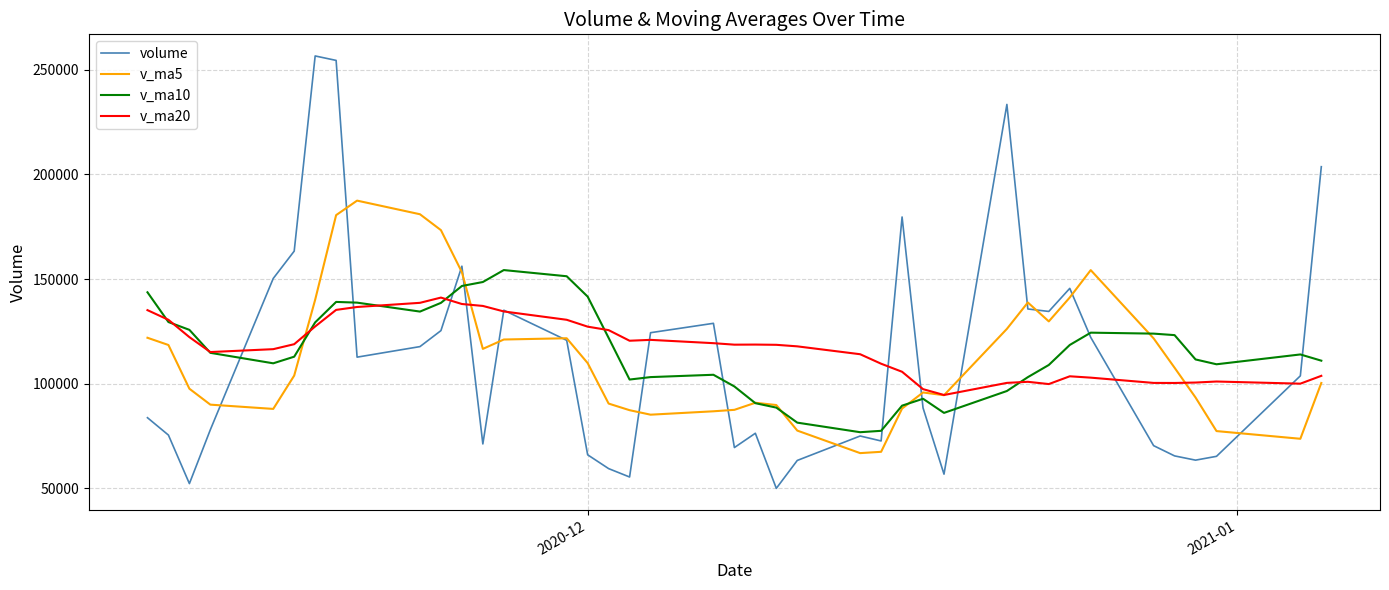

List the series in order of their peak value, lowest first.

v_ma20, v_ma10, v_ma5, volume